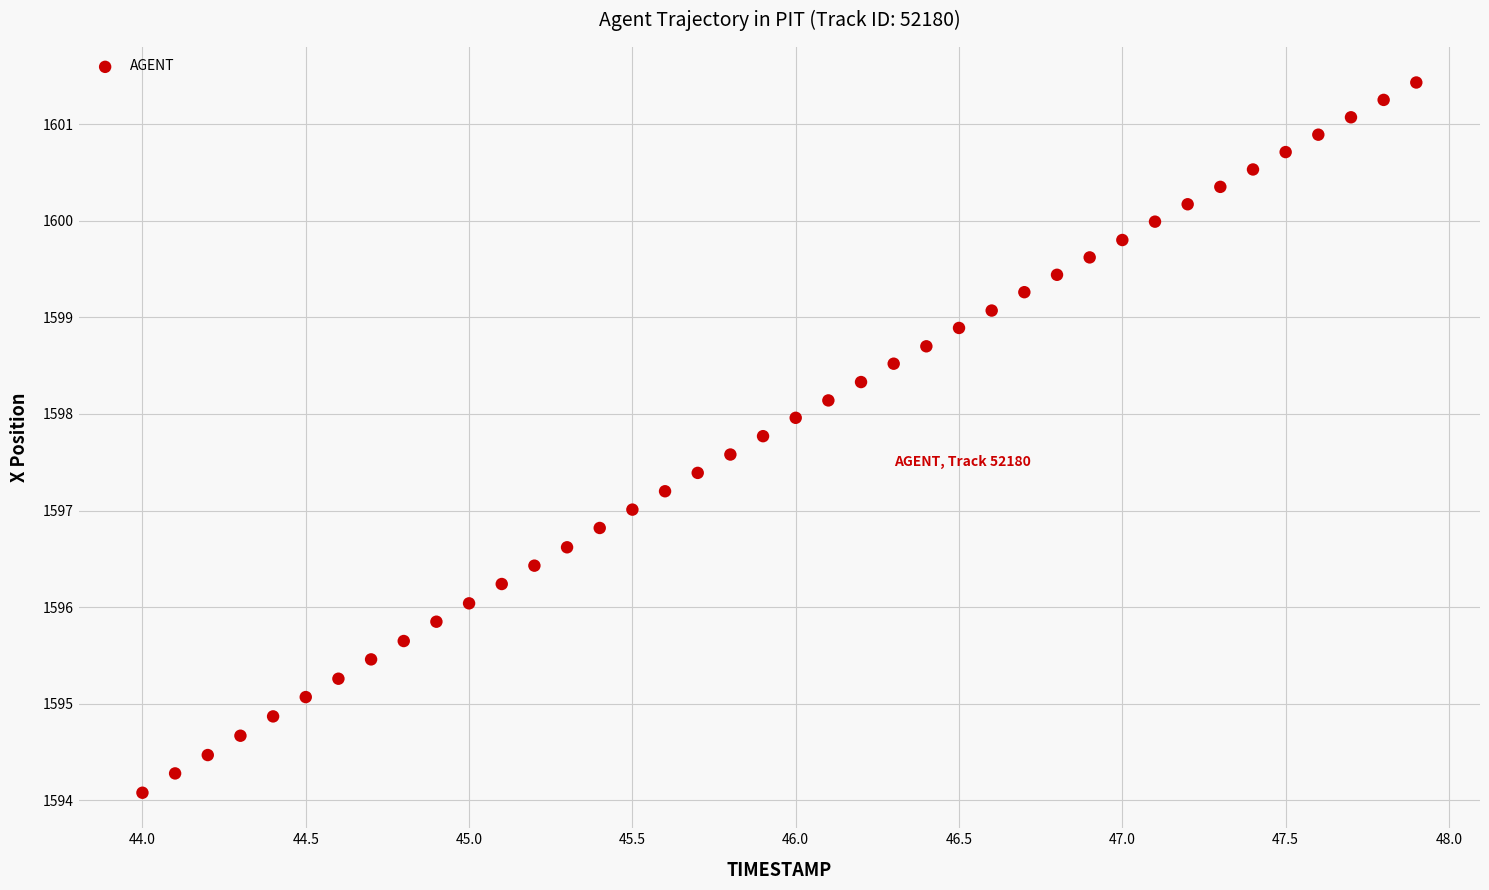

What is the range of X values (max minus min)?

3.9